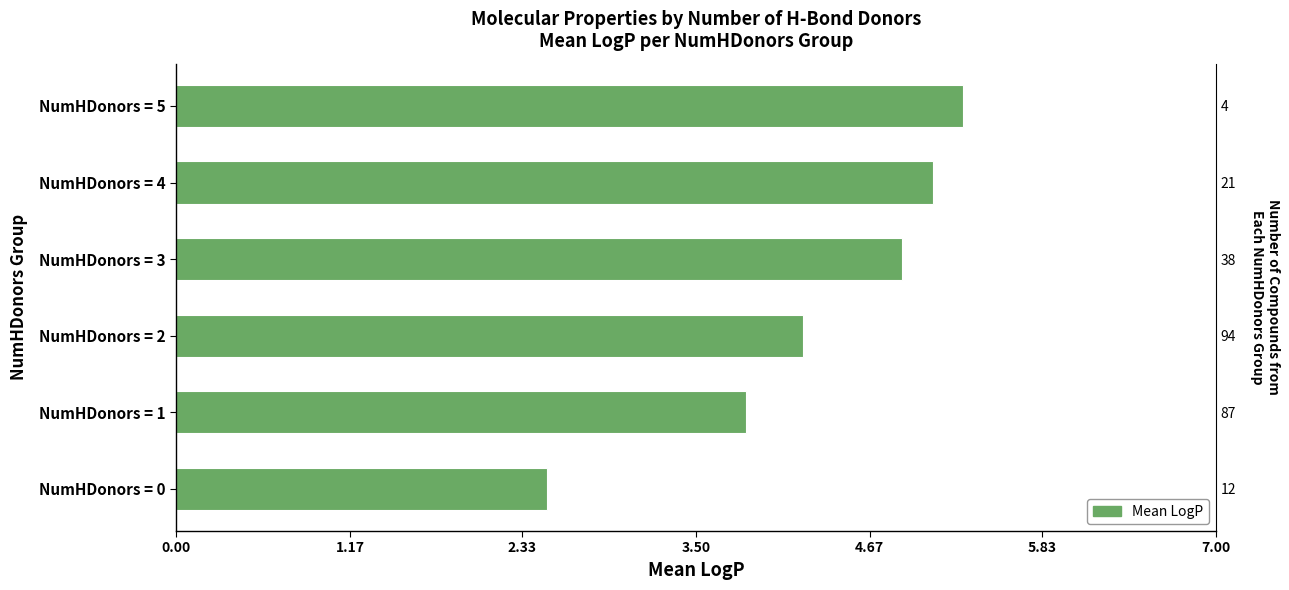

What position from the left is 5.83?

6